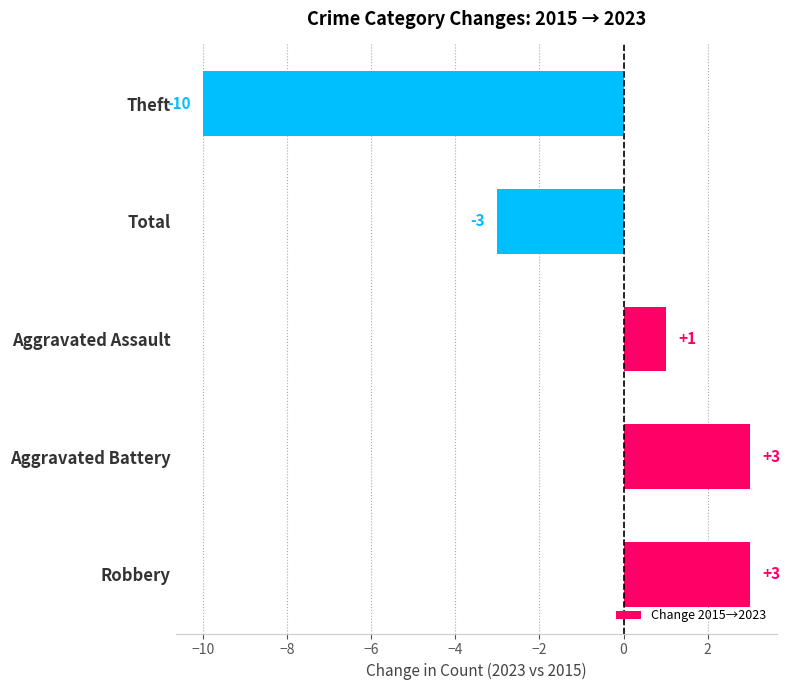

Does the chart contain any negative values?

Yes